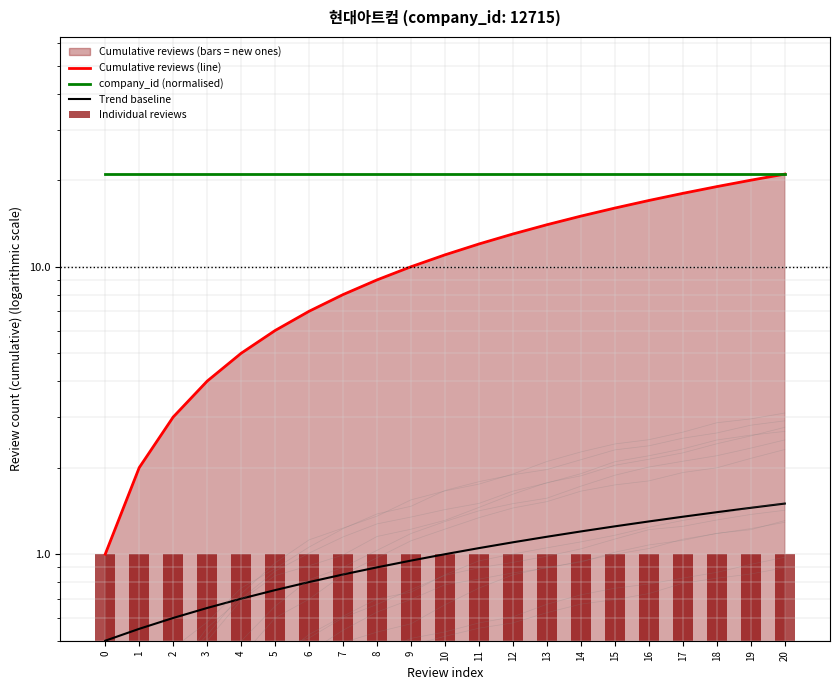

What is the value of the Cumulative reviews (line) bar at the 16th from the left?

16.0